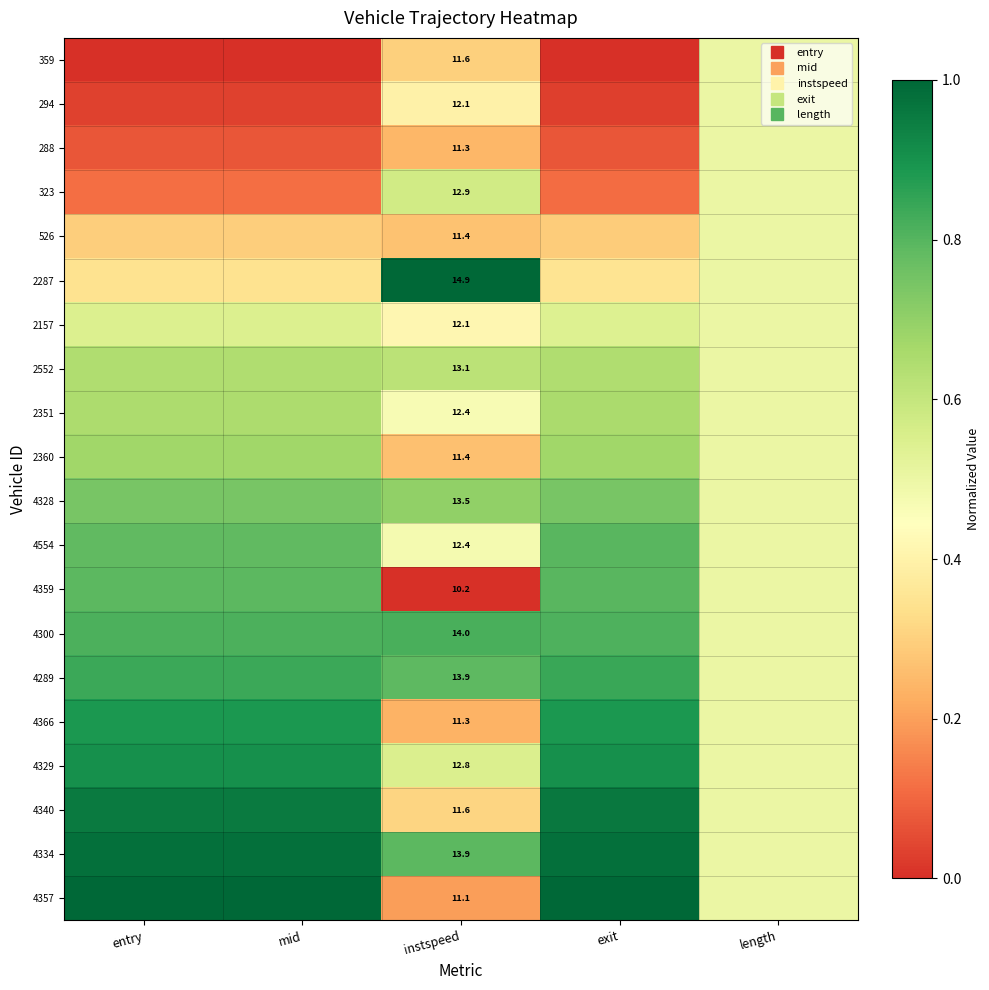

Read the 4359 value at length.

0.5